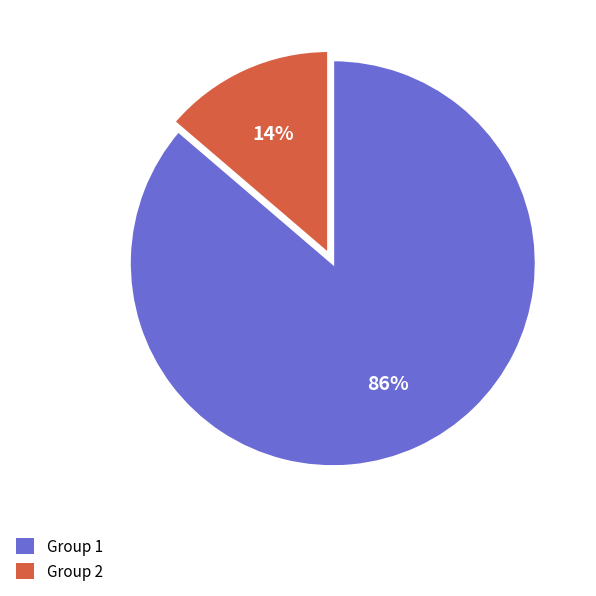

Count the number of slices in the pie.

2